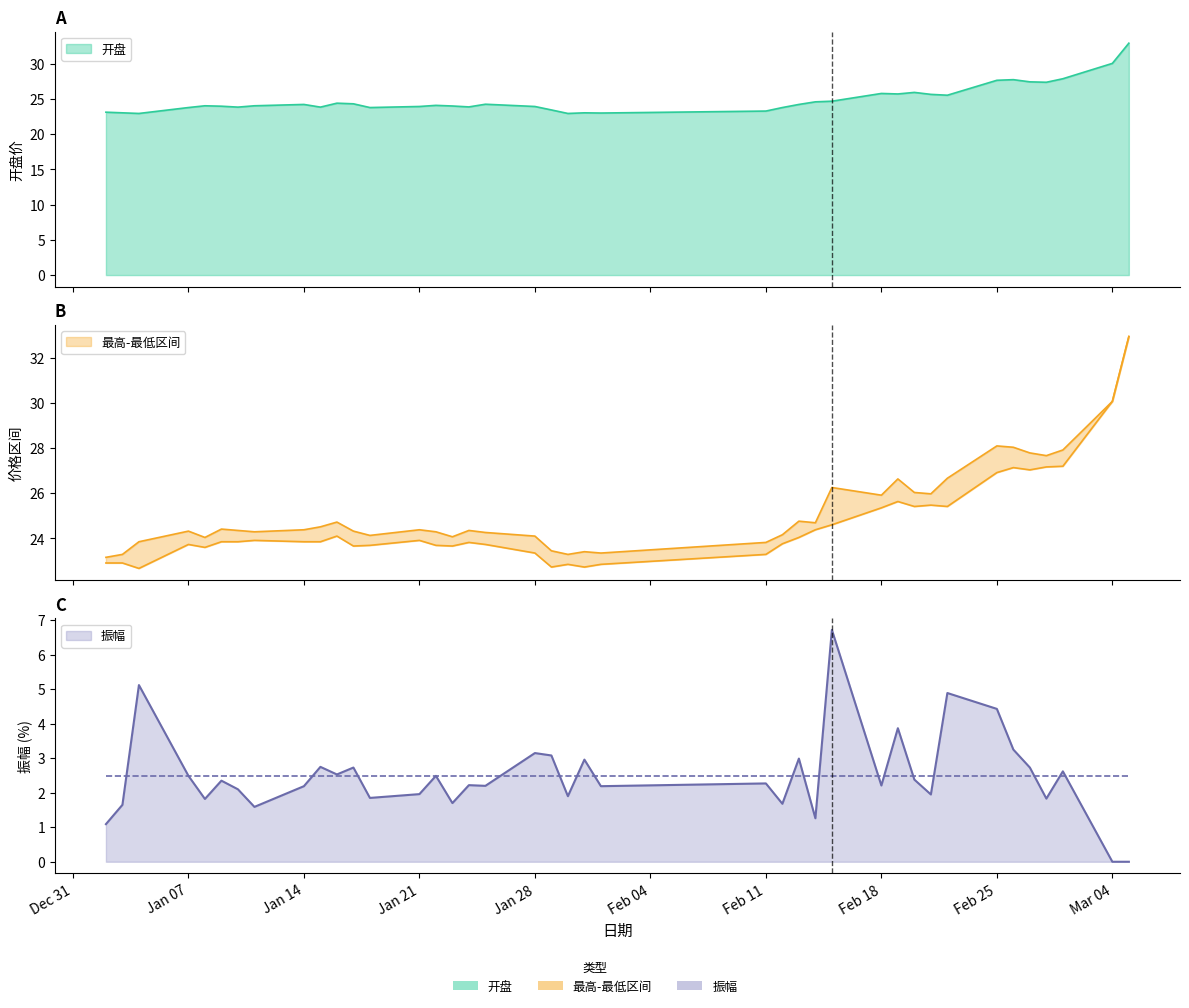

What is the difference between the 最低 values at 2019-01-22 and 2019-02-21?

1.8